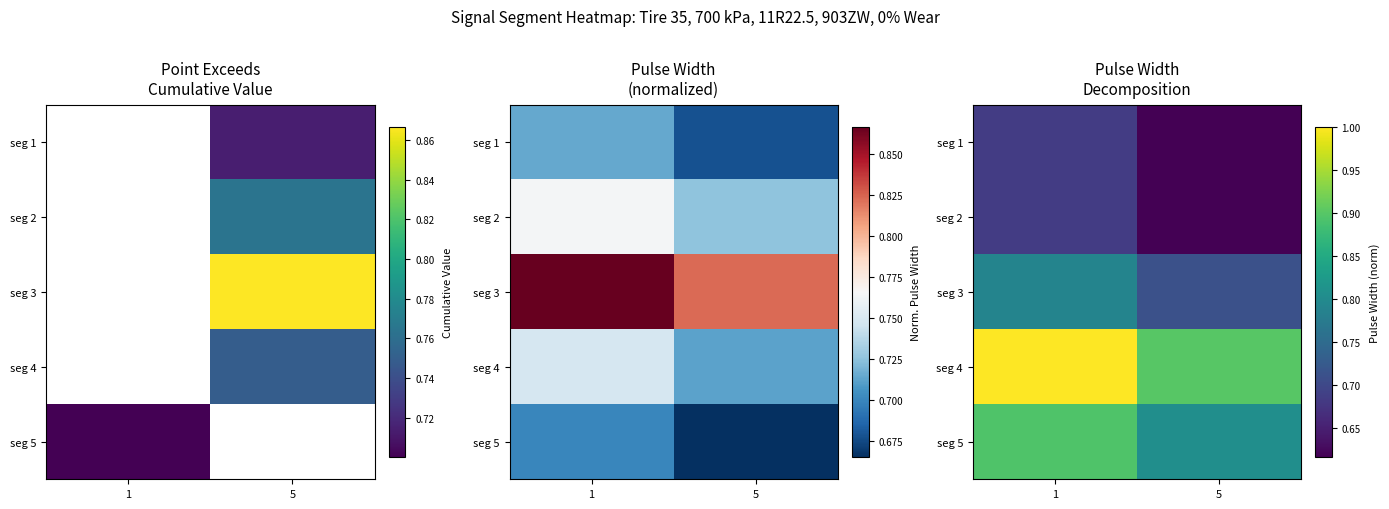

At how many categories does at least one series exceed 0?

2